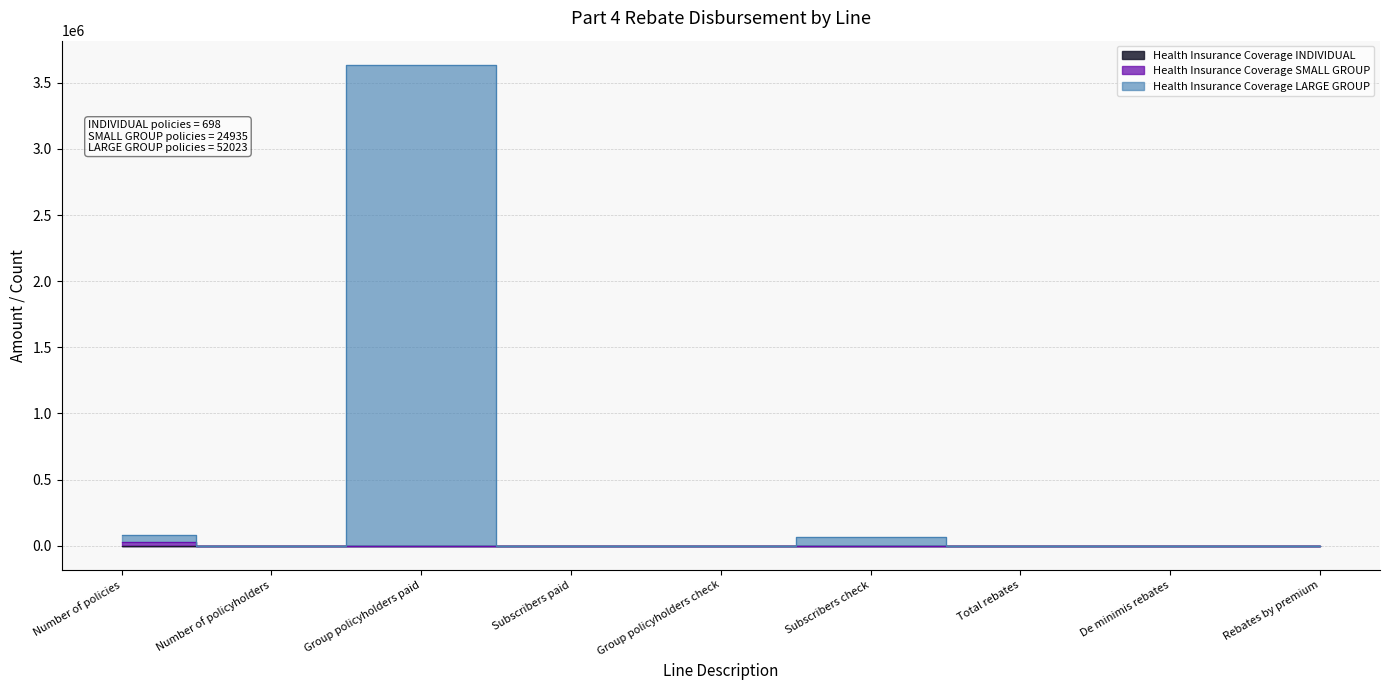

Is it true that Health Insurance Coverage SMALL GROUP equals 0.0 at Total rebates?

True